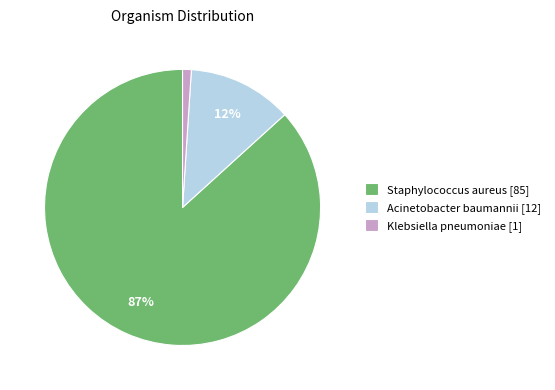

Does Staphylococcus aureus account for over 50% of the chart?

Yes